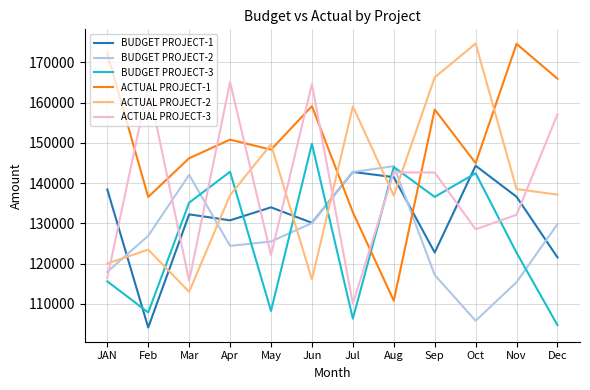

What is the spread (max minus min) of values at Mar?

33173